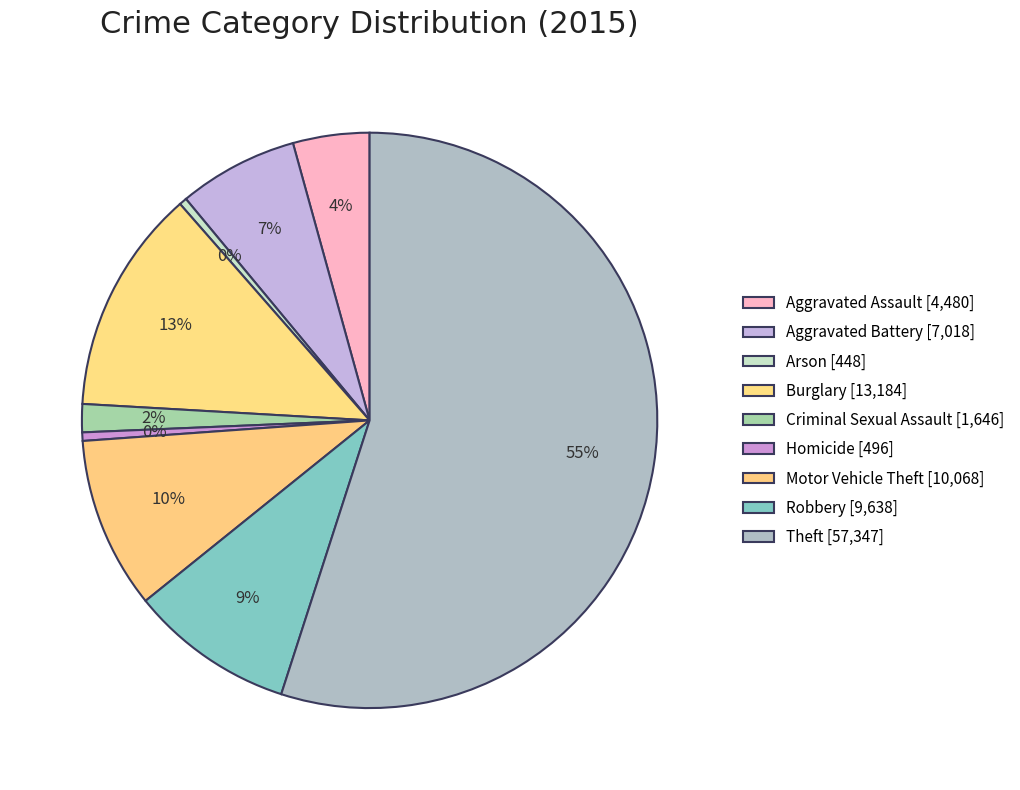

Rank the categories by value from highest to lowest.

Theft, Burglary, Motor Vehicle Theft, Robbery, Aggravated Battery, Aggravated Assault, Criminal Sexual Assault, Homicide, Arson